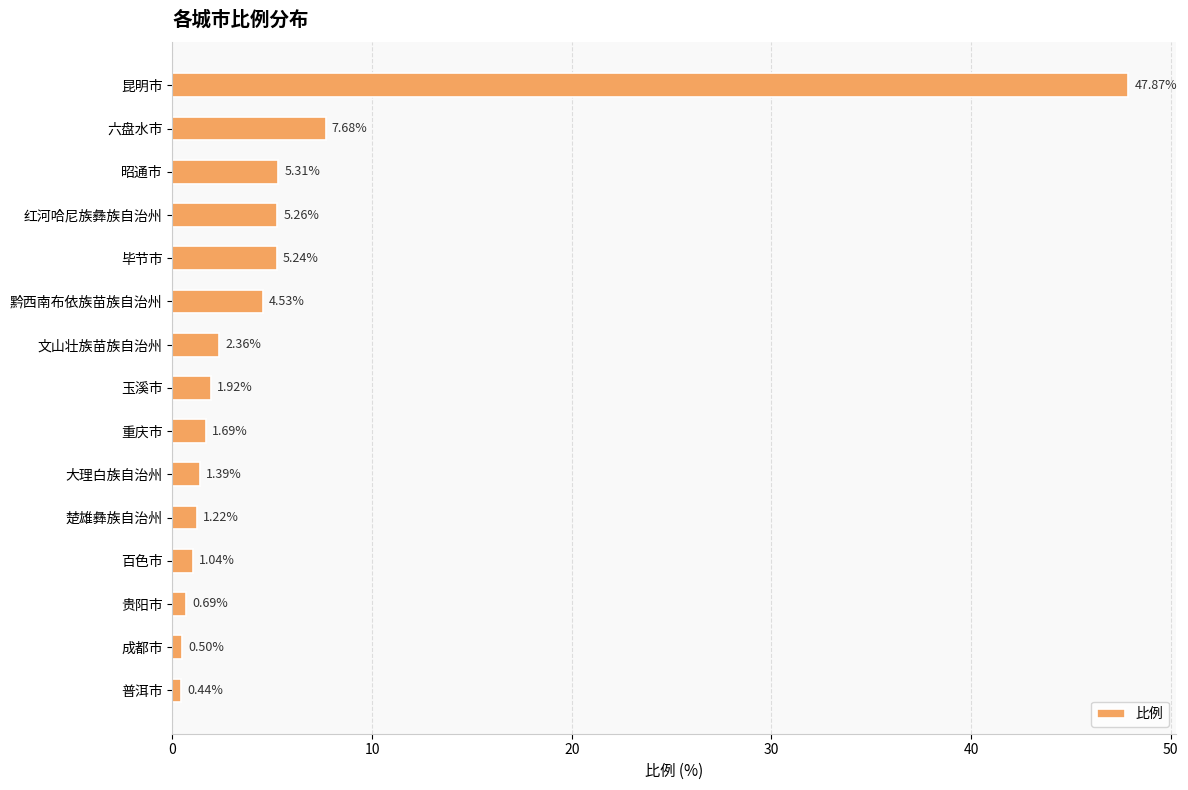

What is the average value?

5.8